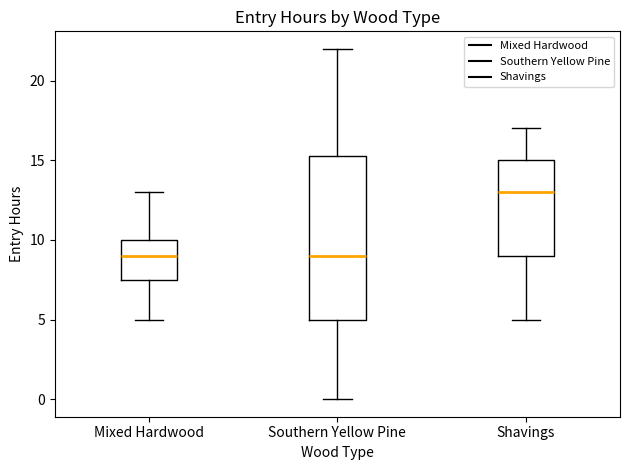

Which box's median line is the highest?

Shavings